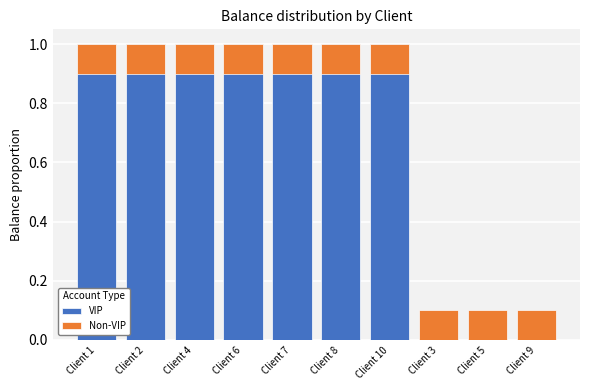

Is it true that Non-VIP equals 0.2 at Client 6?

False